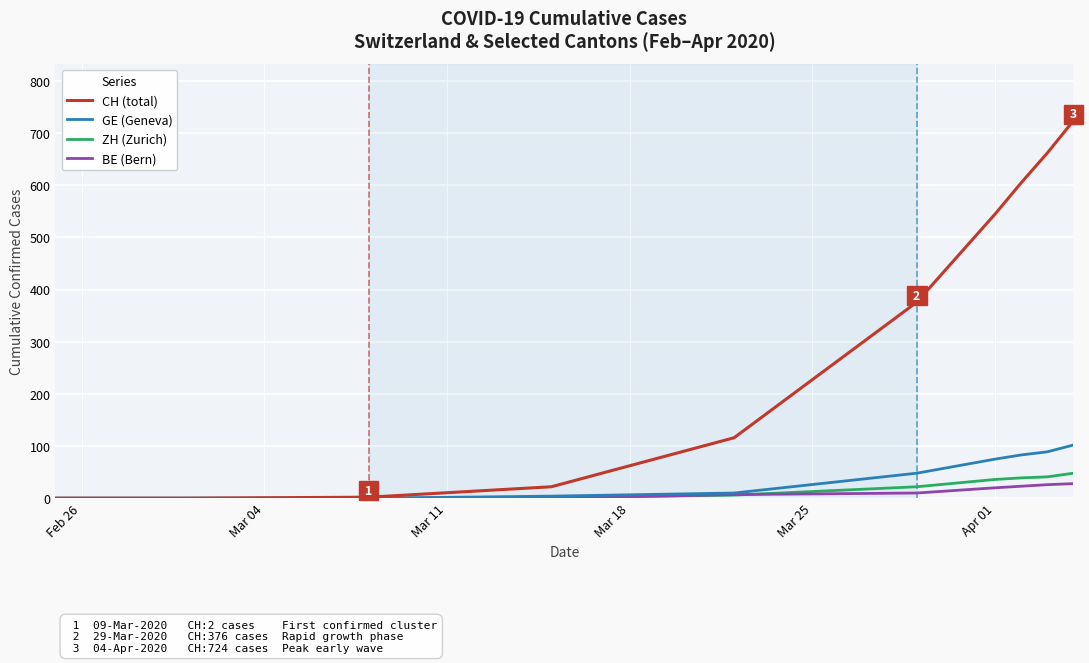

What is the highest value of the GE (Geneva) series?

102